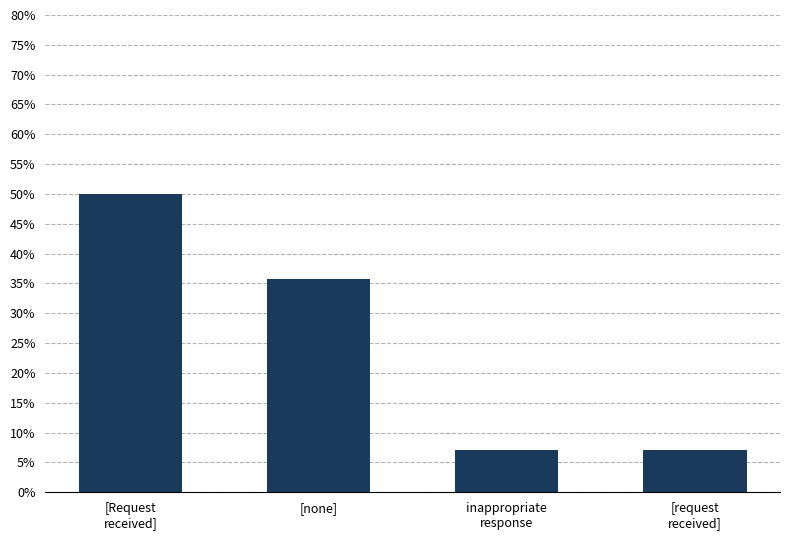

Reading left to right, list all the values displayed in this chart.

0.5	0.4	0.1	0.1